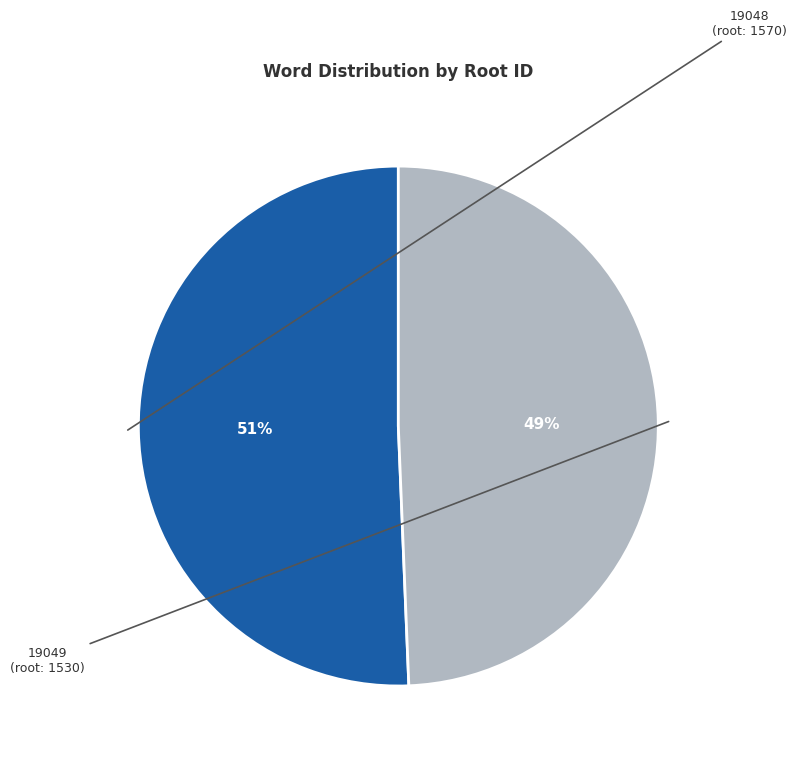

To the nearest percent, what is the average slice percentage?

50%